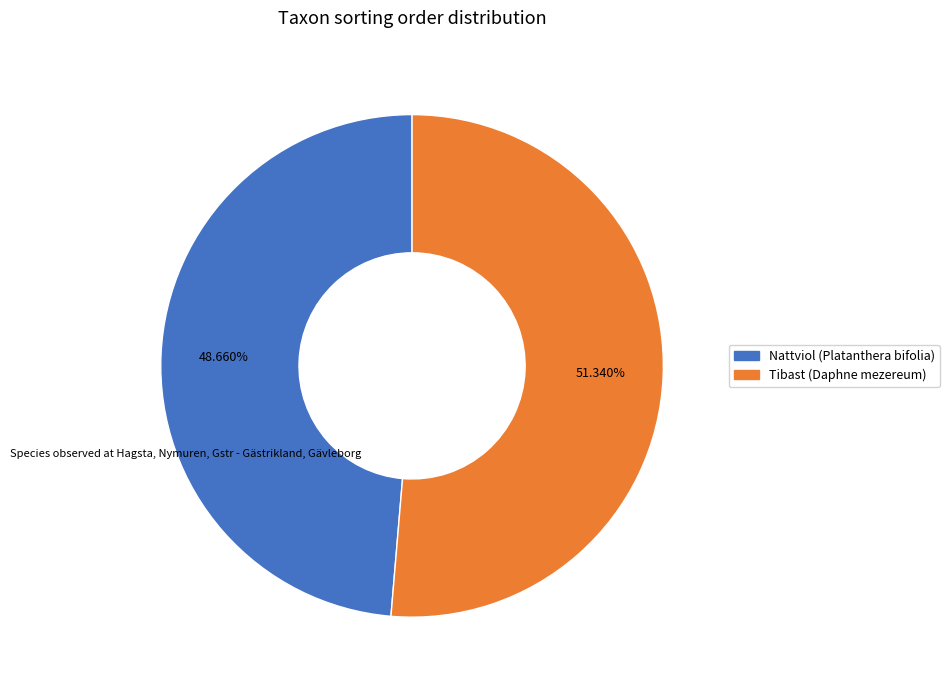

Which slice represents more than half of the pie?

Tibast (Daphne mezereum)